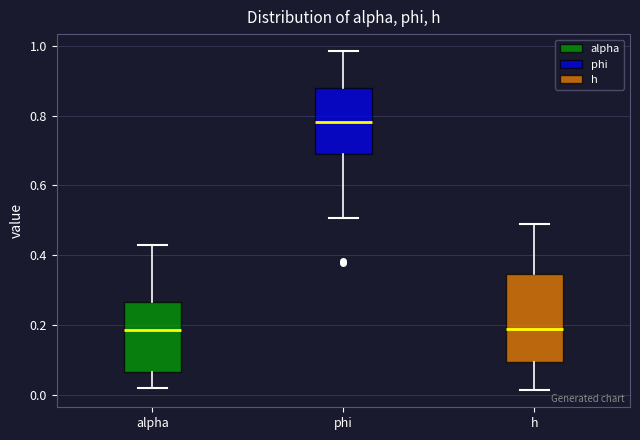

Reading left to right, read every box against the y-axis: the position of its median line, the range the box covers, and the ends of its whiskers. The values are not printed on the chart, so give them approximately, as read against the axis.

alpha: median 0.18, box 0.06 to 0.26, whiskers 0.02 to 0.42
phi: median 0.78, box 0.68 to 0.88, whiskers 0.50 to 0.98
h: median 0.18, box 0.10 to 0.34, whiskers 0.02 to 0.50